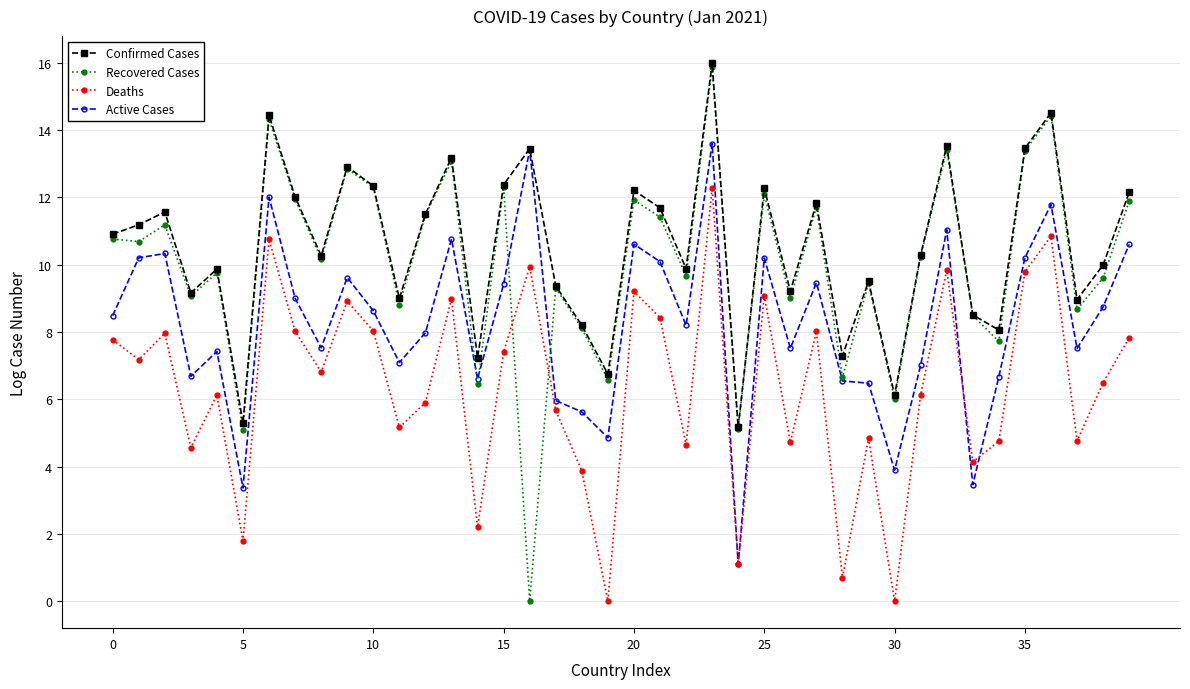

What is the greatest value displayed?

16.0